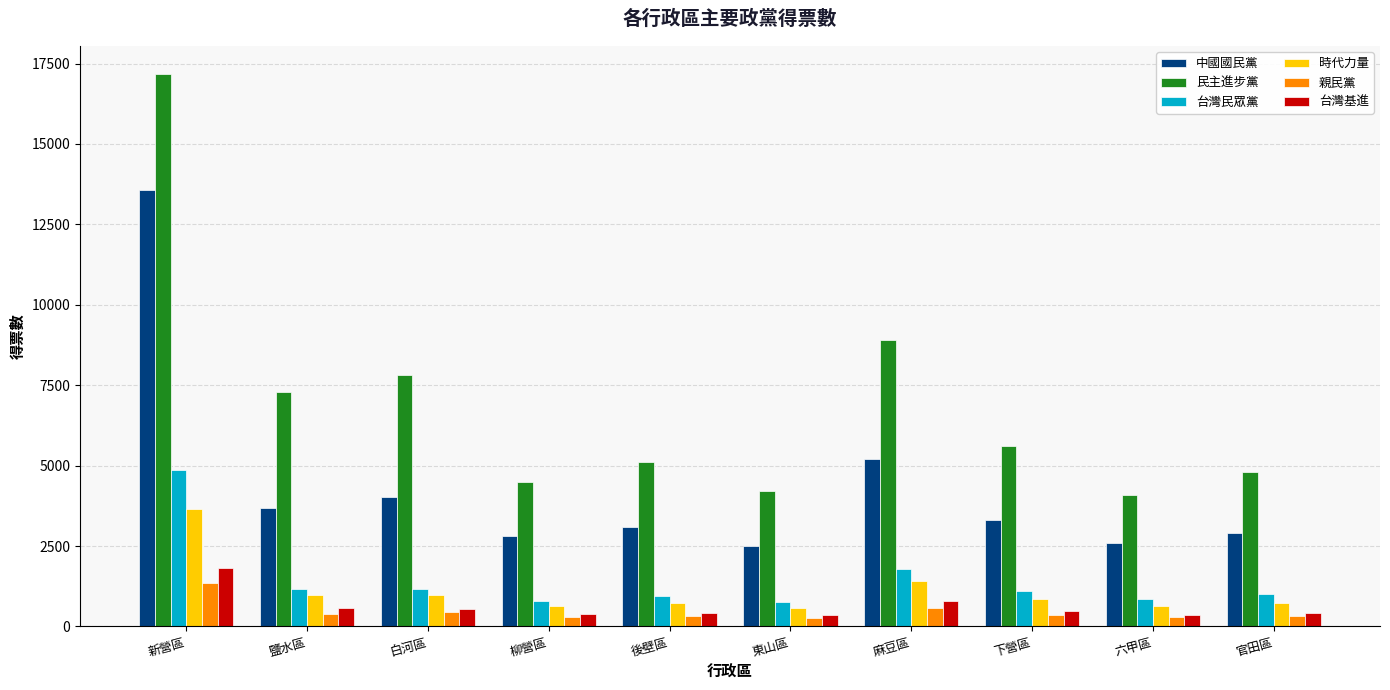

What is the label of the 9th bar from the right?

鹽水區